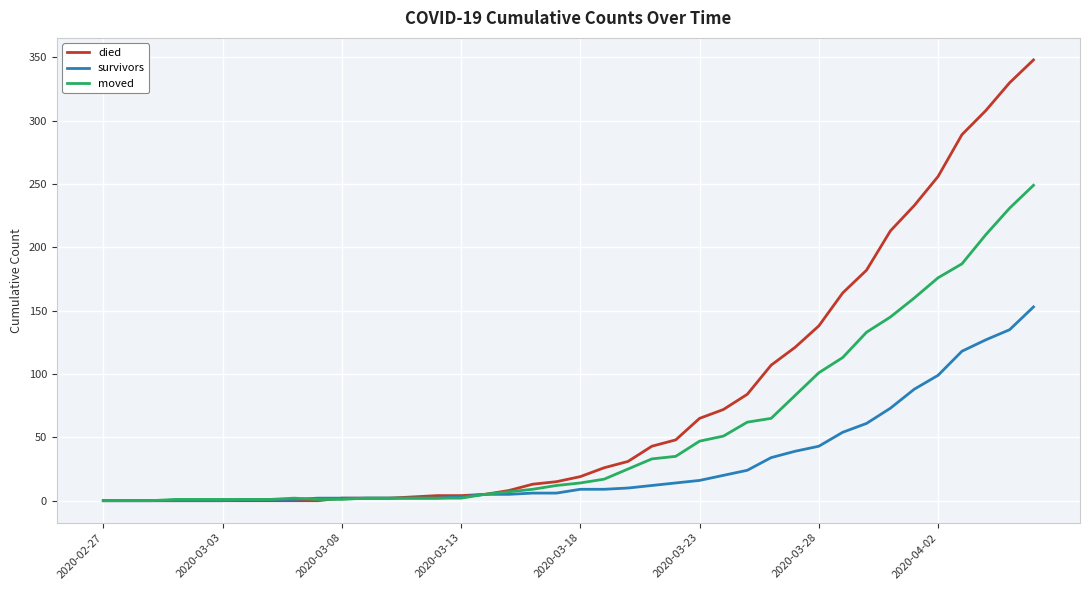

List the series in order of their peak value, highest first.

died, moved, survivors